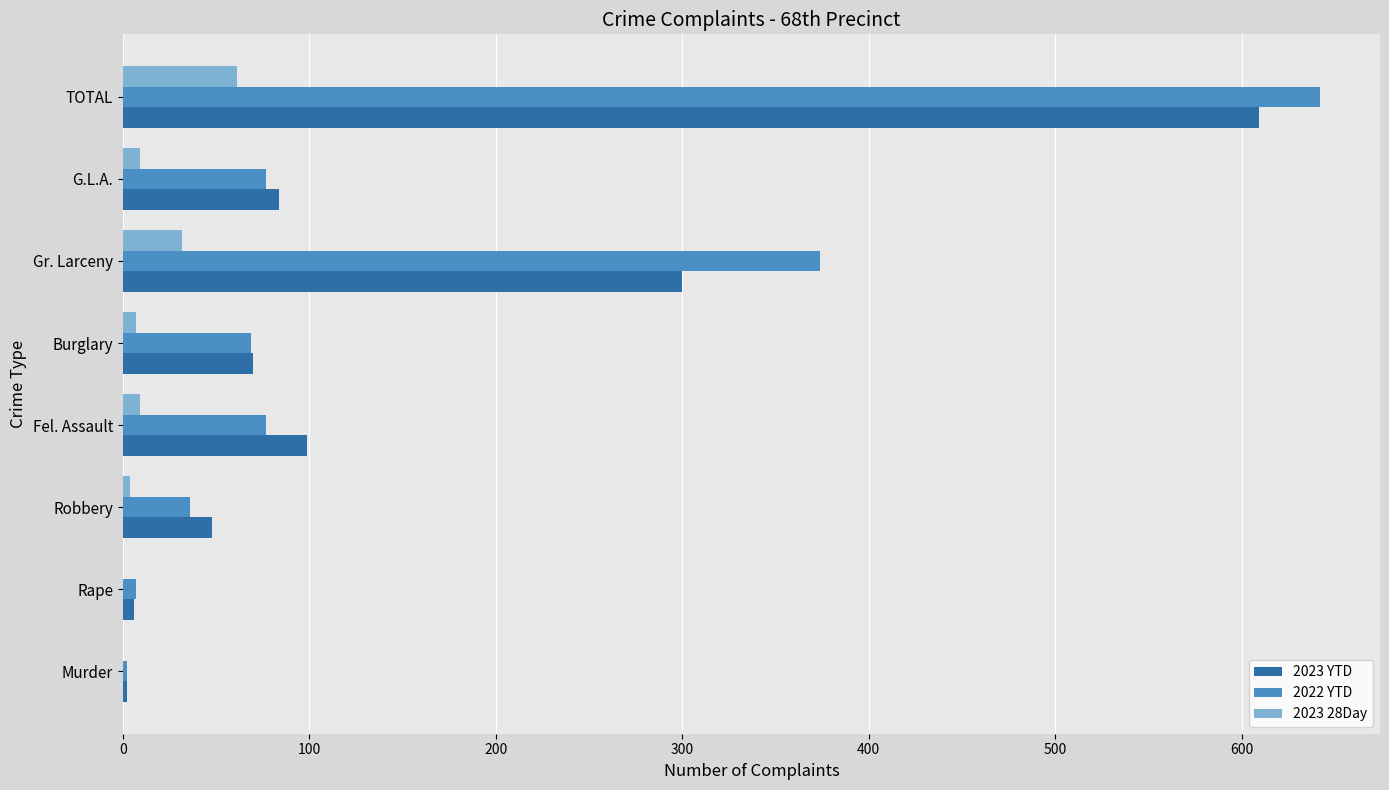

Which series has the largest total across all categories?

2022 YTD